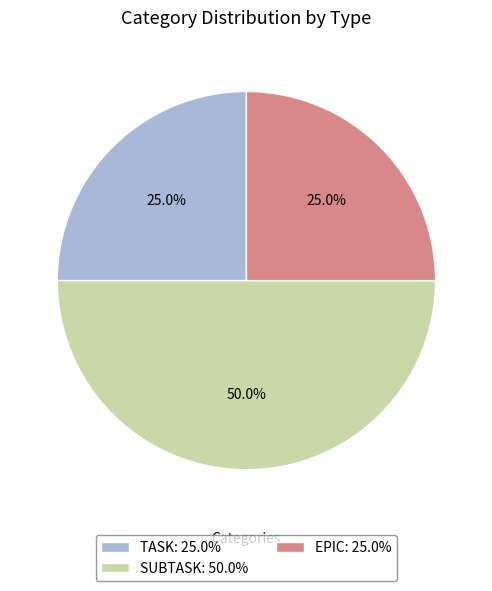

Is TASK the majority of the pie?

No